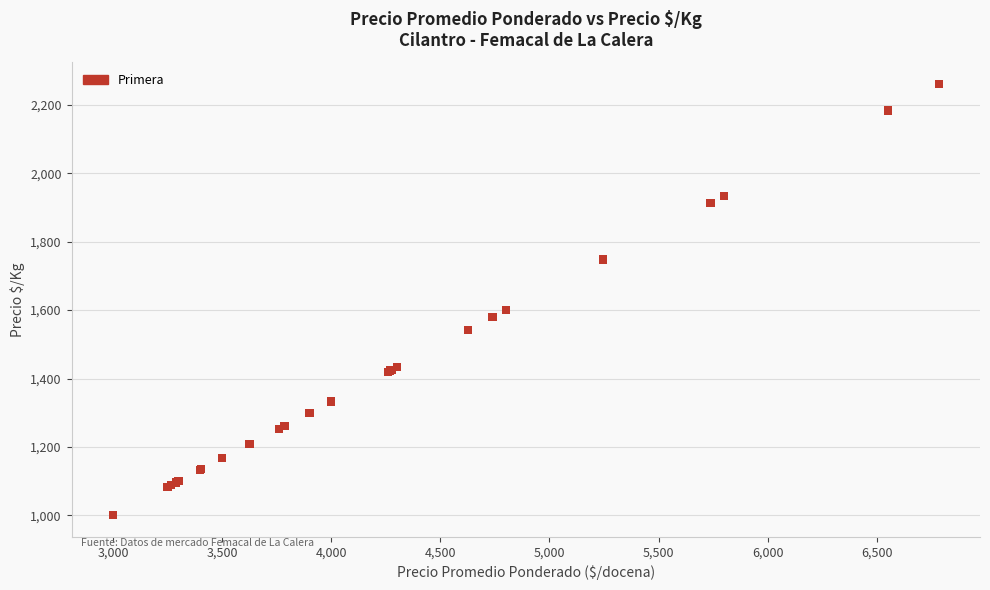

What Y value in the scatter plot is closest to 1630?

1600